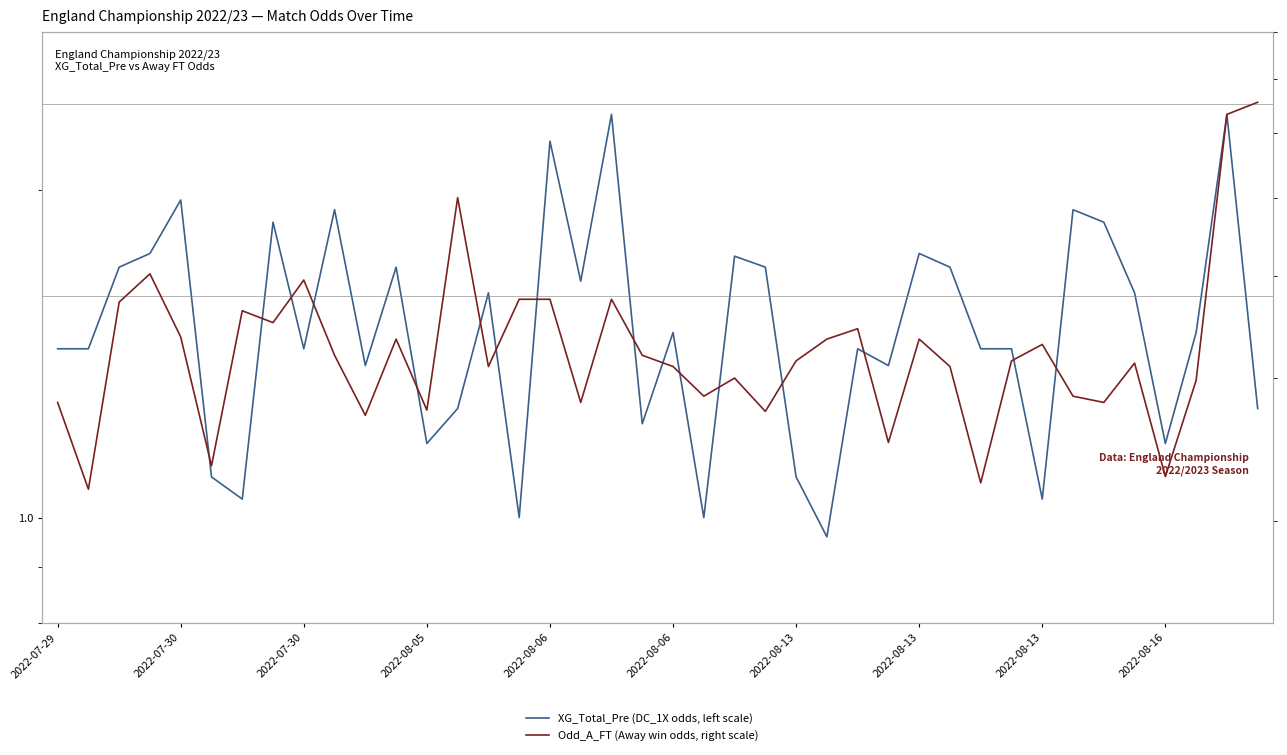

Reading left to right, list all the values displayed in this chart.

XG_Total_Pre (DC_1X odds, left scale): 1.4	1.4	1.7	1.8	2.0	1.1	1.0	1.9	1.4	1.9	1.4	1.7	1.2	1.3	1.6	1.0	2.2	1.6	2.4	1.2	1.5	1.0	1.7	1.7	1.1	1.0	1.4	1.4	1.8	1.7	1.4	1.4	1.0	1.9	1.9	1.6	1.2	1.5	2.4	1.3
Odd_A_FT (Away win odds, right scale): 2.8	2.2	3.7	4.0	3.4	2.3	3.6	3.5	4.0	3.2	2.7	3.4	2.7	5.0	3.1	3.8	3.8	2.8	3.8	3.2	3.1	2.9	3.0	2.7	3.1	3.4	3.5	2.5	3.4	3.1	2.2	3.1	3.3	2.9	2.8	3.1	2.3	3.0	6.3	6.5